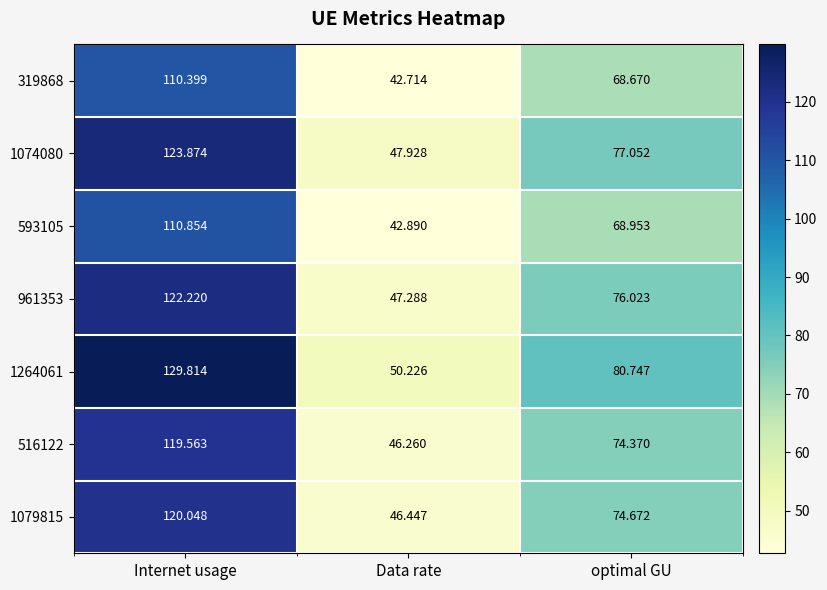

Where does the 1264061 series first go above 80?

Internet usage